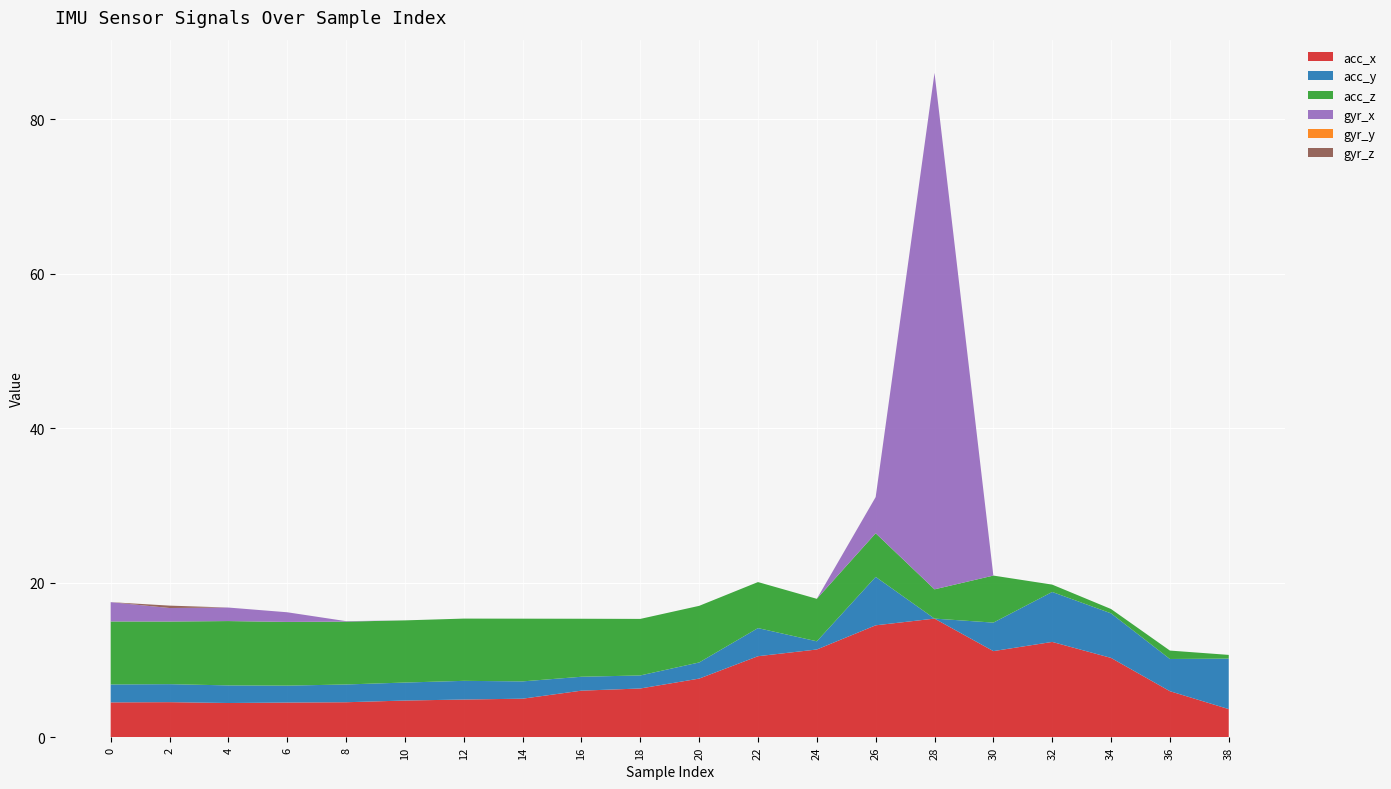

Reading left to right, what are all the values shown in this chart?

acc_x: 0=4.5	2=4.5	4=4.4	6=4.5	8=4.5	10=4.8	12=4.9	14=5.0	16=6.0	18=6.3	20=7.6	22=10.5	24=11.4	26=14.5	28=15.4	30=11.2	32=12.3	34=10.3	36=6.0	38=3.6
acc_y: 0=2.3	2=2.3	4=2.3	6=2.2	8=2.3	10=2.3	12=2.4	14=2.2	16=1.8	18=1.7	20=2.1	22=3.6	24=1.1	26=6.3	28=-0.2	30=3.7	32=6.5	34=5.8	36=4.2	38=6.5
acc_z: 0=8.2	2=8.1	4=8.3	6=8.2	8=8.1	10=8.1	12=8.1	14=8.1	16=7.5	18=7.3	20=7.3	22=6.0	24=5.5	26=5.7	28=3.8	30=6.1	32=0.9	34=0.6	36=1.1	38=0.5
gyr_x: 0=2.5	2=1.8	4=1.8	6=1.2	8=0.1	10=-3.0	12=-11.1	14=-6.6	16=-13.2	18=-37.2	20=-43.1	22=-62.8	24=-12.0	26=4.7	28=66.9	30=-174.4	32=-117.6	34=-47.1	36=-51.6	38=-91.8
gyr_y: 0=-0.9	2=-1.9	4=-4.6	6=-4.2	8=-4.0	10=-4.6	12=-13.4	14=-17.2	16=-34.9	18=-95.6	20=-99.6	22=-140.4	24=-224.0	26=-363.0	28=-367.4	30=-393.0	32=-281.6	34=-293.6	36=-297.4	38=-149.2
gyr_z: 0=-0.2	2=0.3	4=-1.0	6=-2.3	8=-3.8	10=-4.4	12=-11.2	14=-12.8	16=-27.2	18=-62.3	20=-67.1	22=-133.9	24=-146.0	26=-95.7	28=-166.4	30=-155.5	32=-187.3	34=-187.1	36=-190.6	38=-177.2